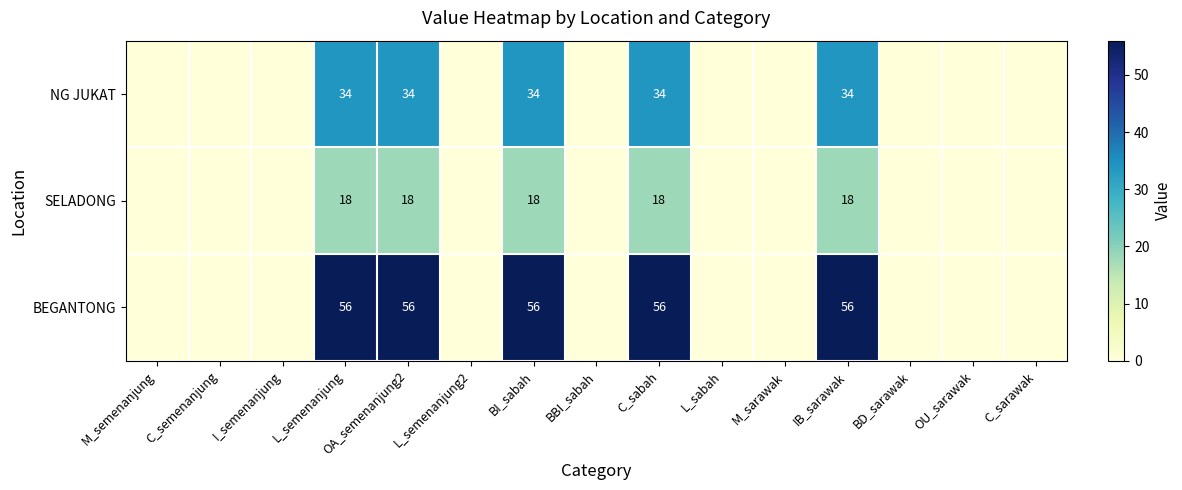

The SELADONG series shows 29 at IB_sarawak. True or false?

False